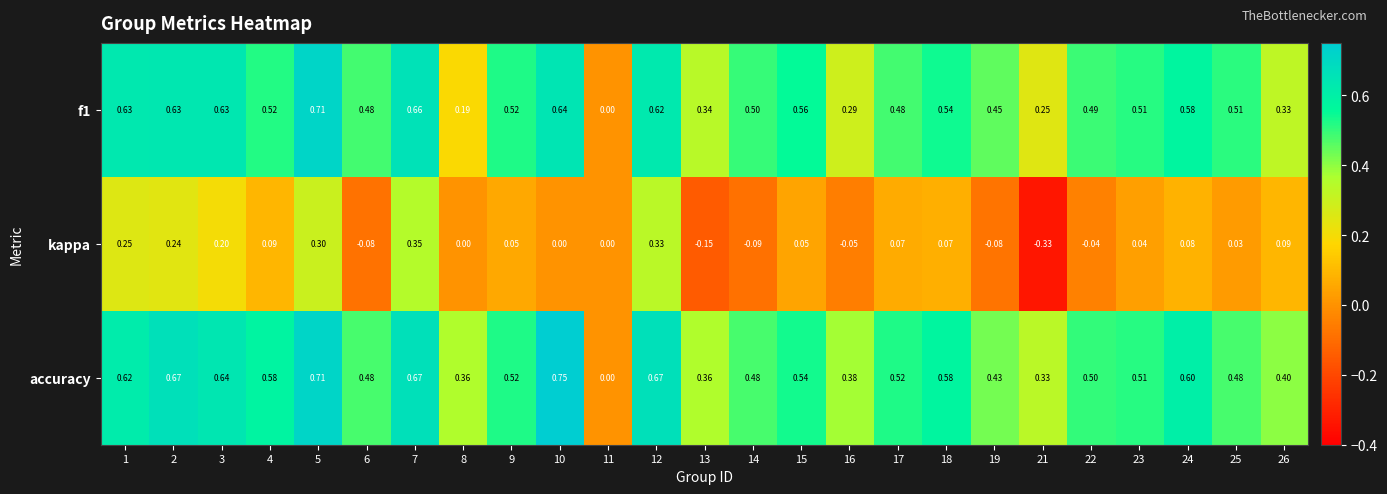

Is the value of accuracy at 10 greater than the value of kappa at 18?

Yes